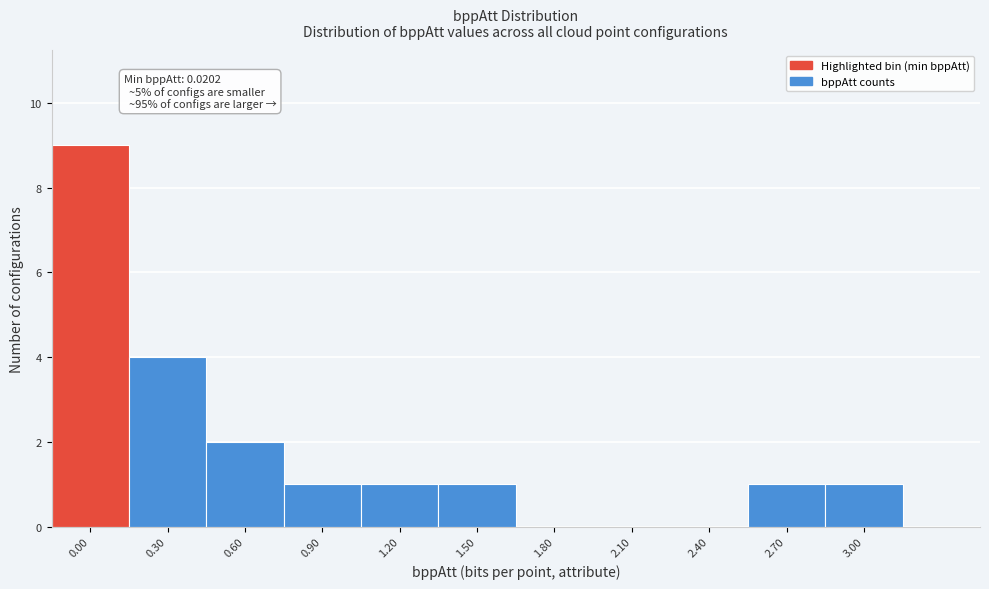

Reading right to left, transcribe all the data shown in this chart.

3.00=1	2.70=1	2.40=0	2.10=0	1.80=0	1.50=1	1.20=1	0.90=1	0.60=2	0.30=4	0.00=9